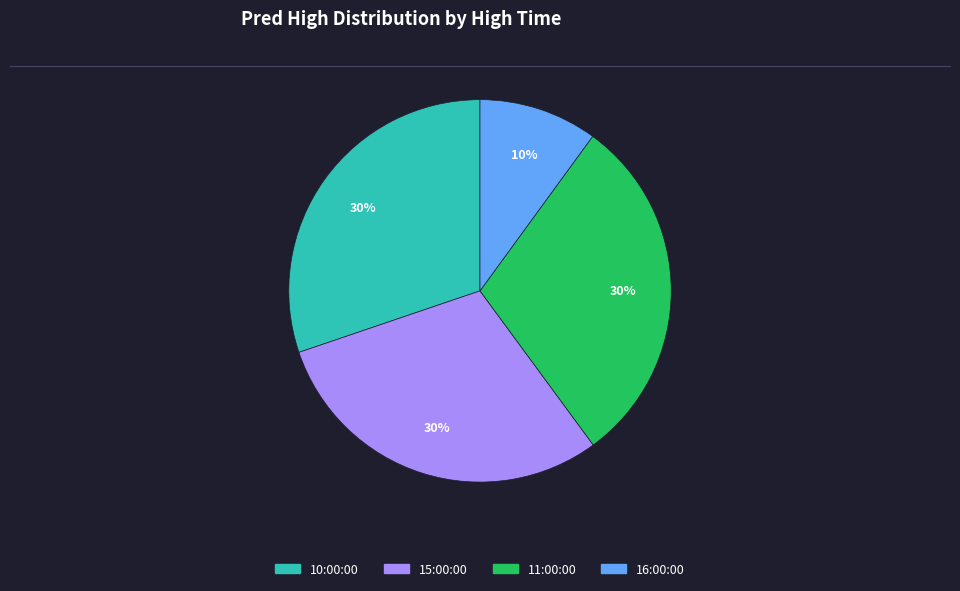

Is there any slice that represents more than half of the pie?

No